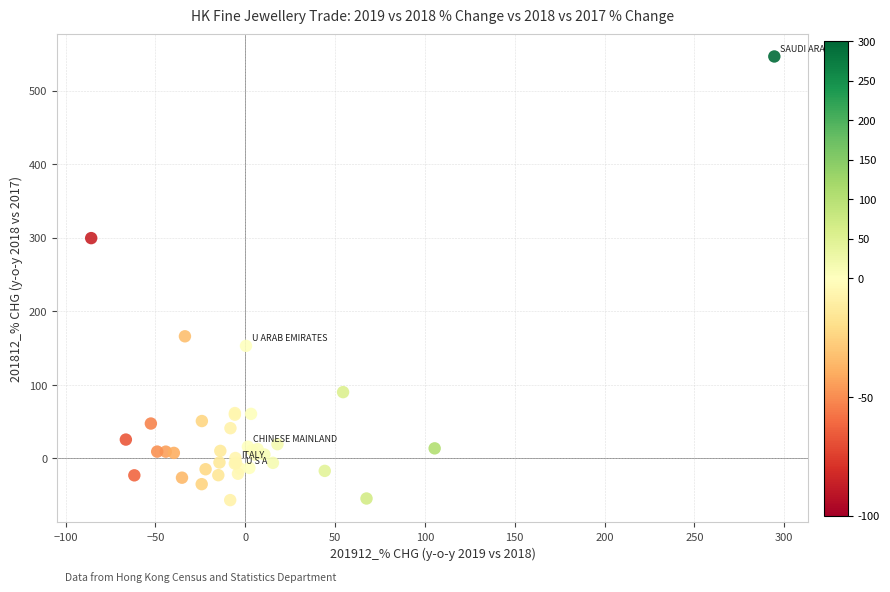

What Y value in the scatter plot is closest to 245?

299.7